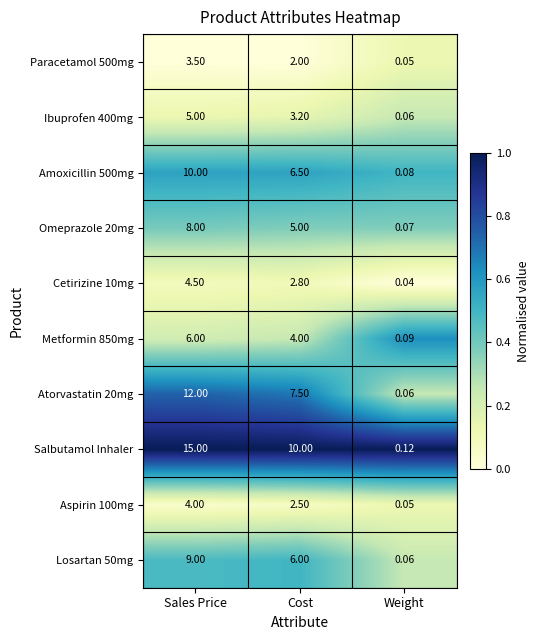

At which label does Losartan 50mg first exceed 6?

Sales Price